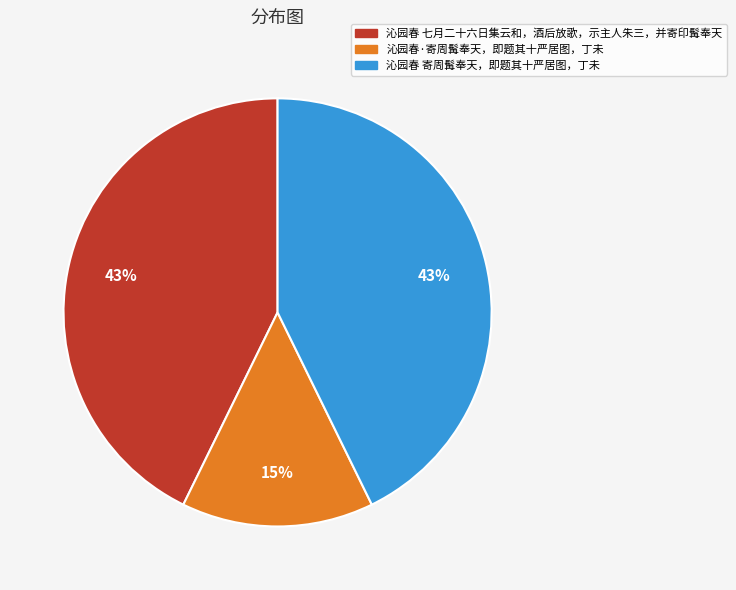

Which slice is the smallest?

沁园春·寄周髯奉天，即题其十严居图，丁未